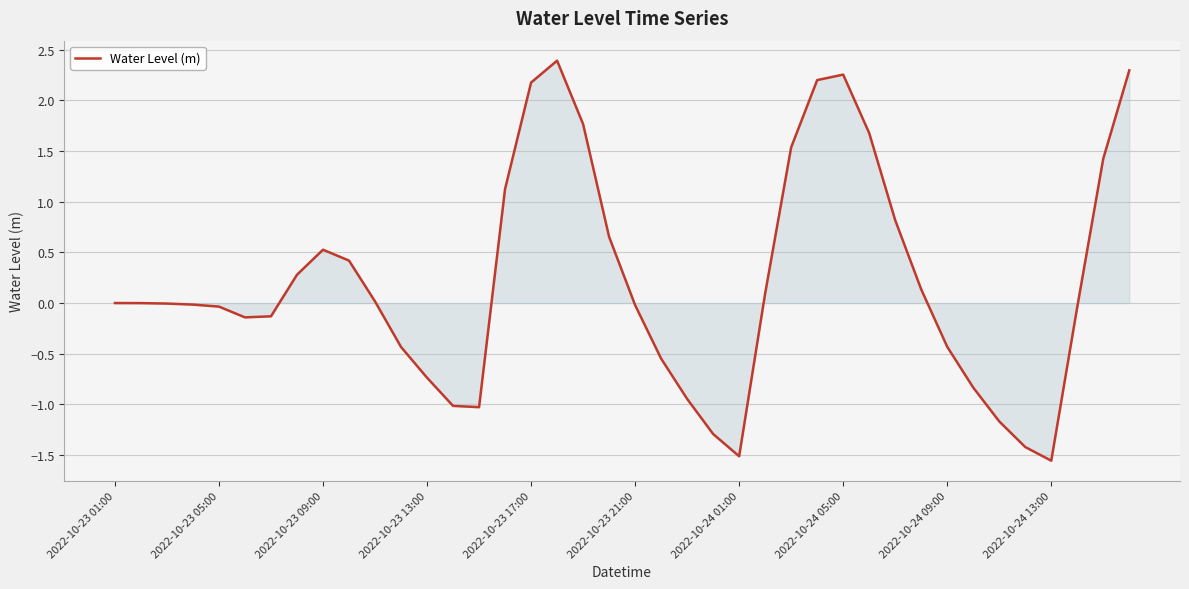

What is the maximum value shown in the chart?

2.4